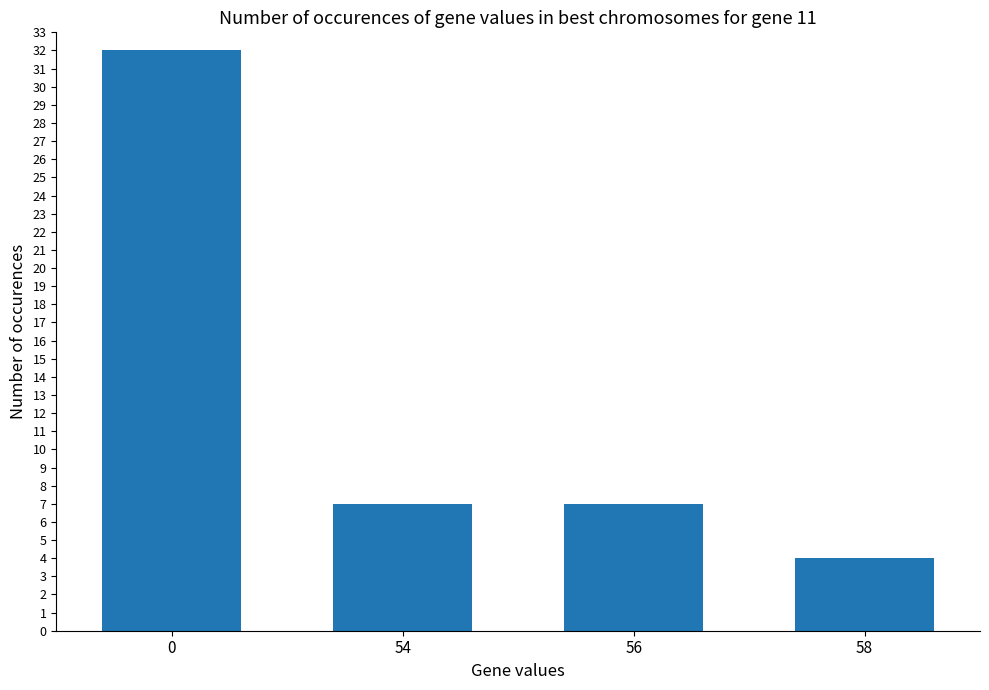

How many data points does each series have?

4